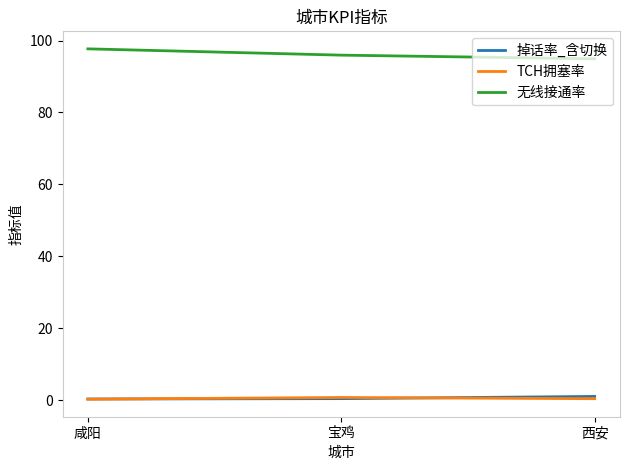

Which series has the largest total across all categories?

无线接通率